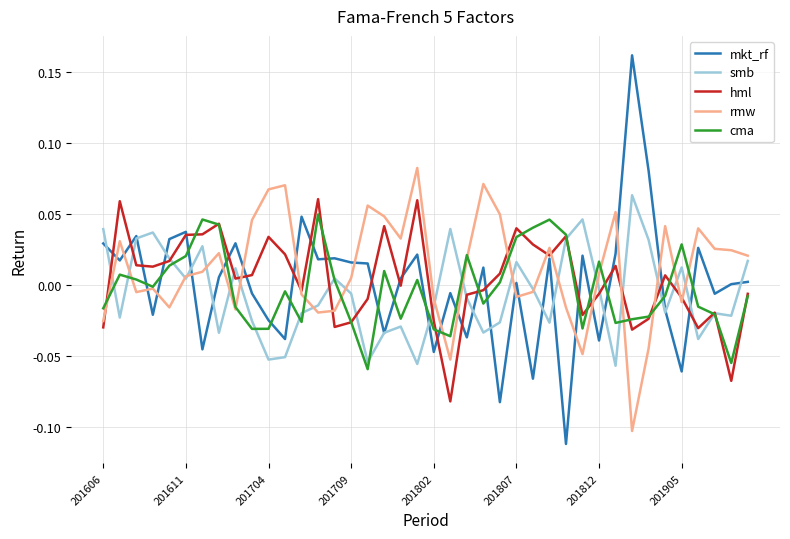

Is this an area chart (filled region under the line)?

No